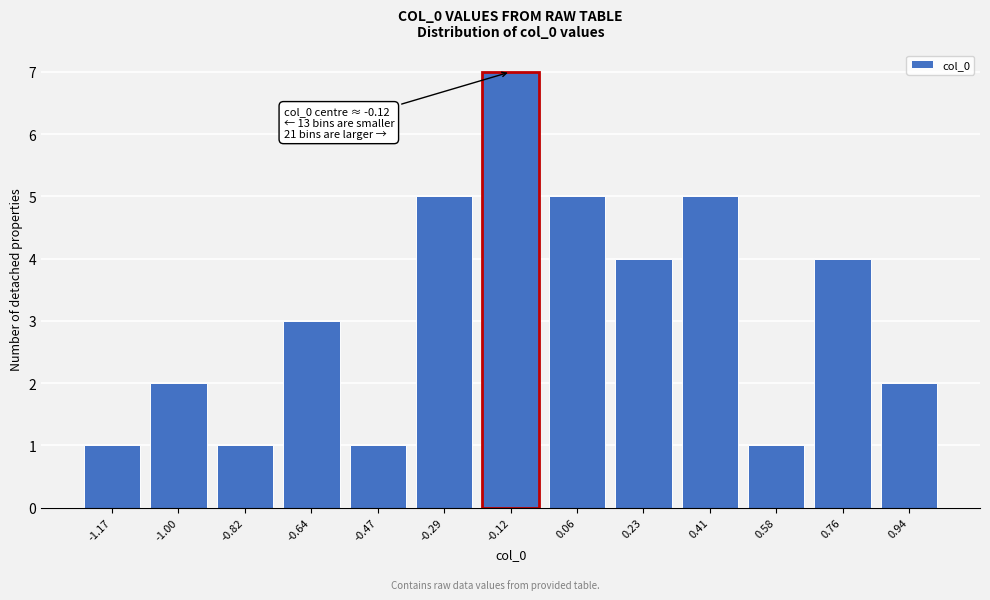

Over which range of the x-axis is the bar tallest?

-0.20 to -0.02